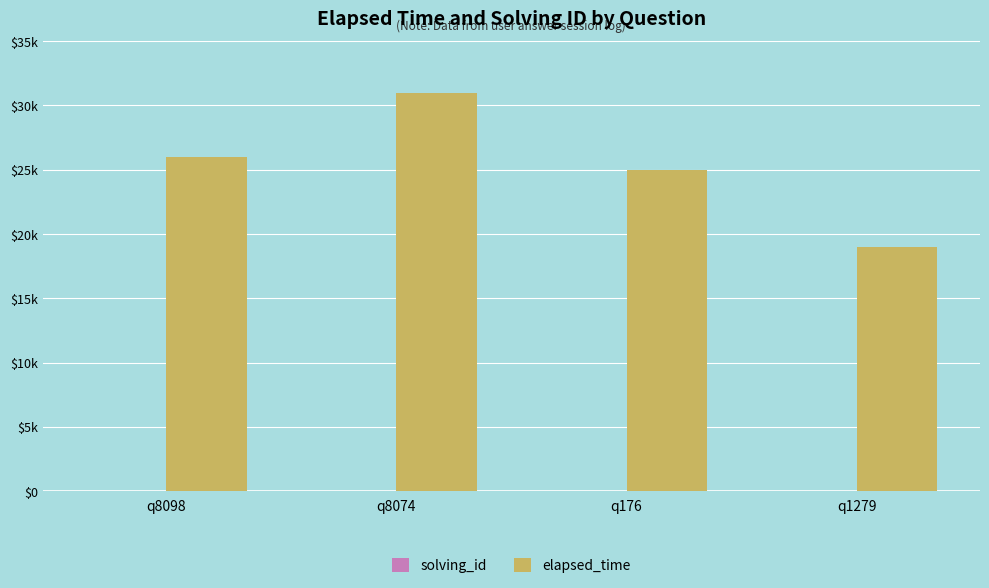

Which label corresponds to the smallest value in the chart?

q8098